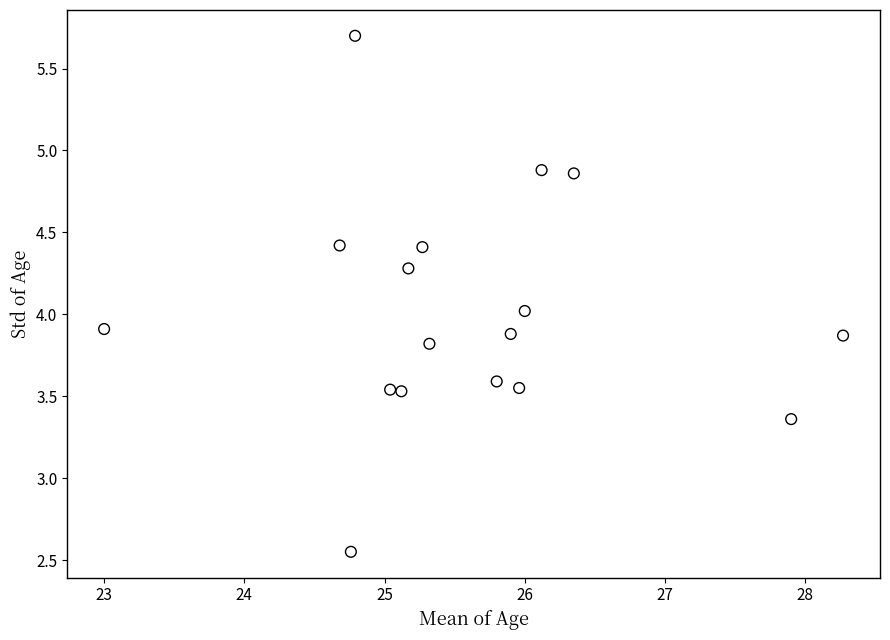

What is the range of X values (max minus min)?

5.3